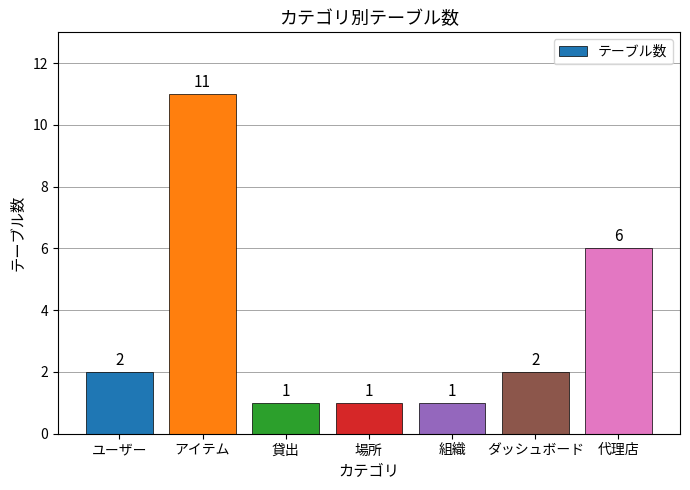

Count the number of categories in the chart.

7